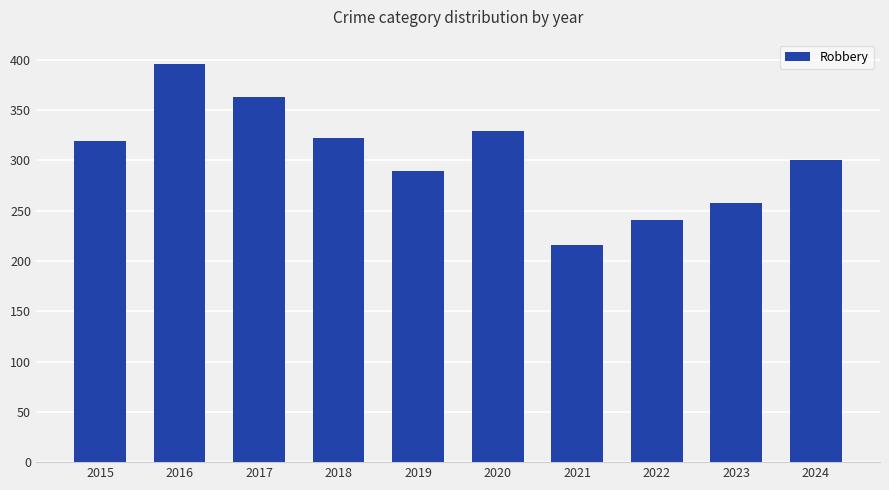

What is the value of the 8th bar from the left?

241